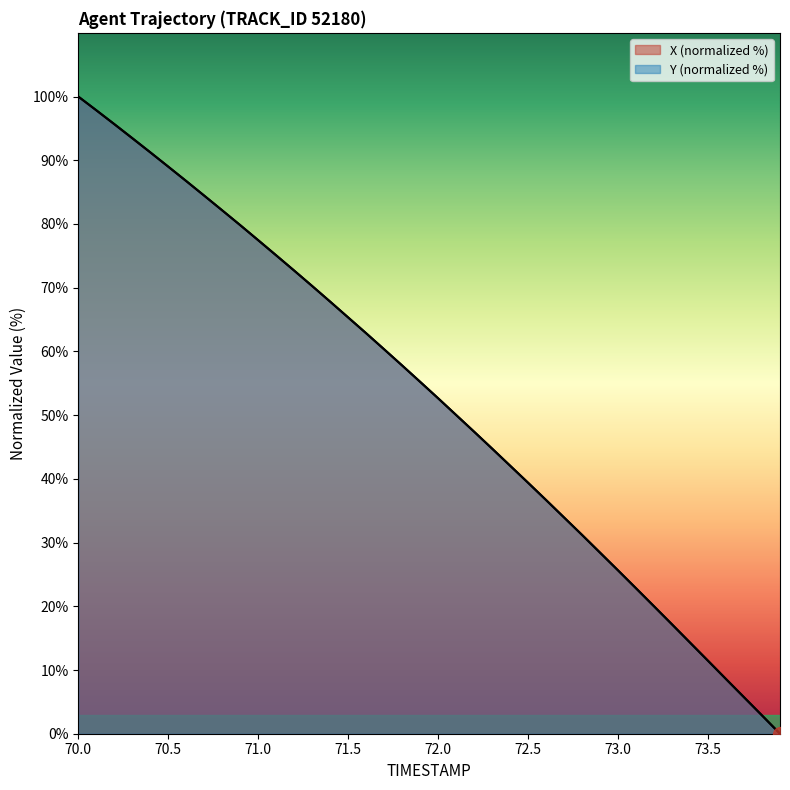

The X series shows 124.7 at 71.3. True or false?

False